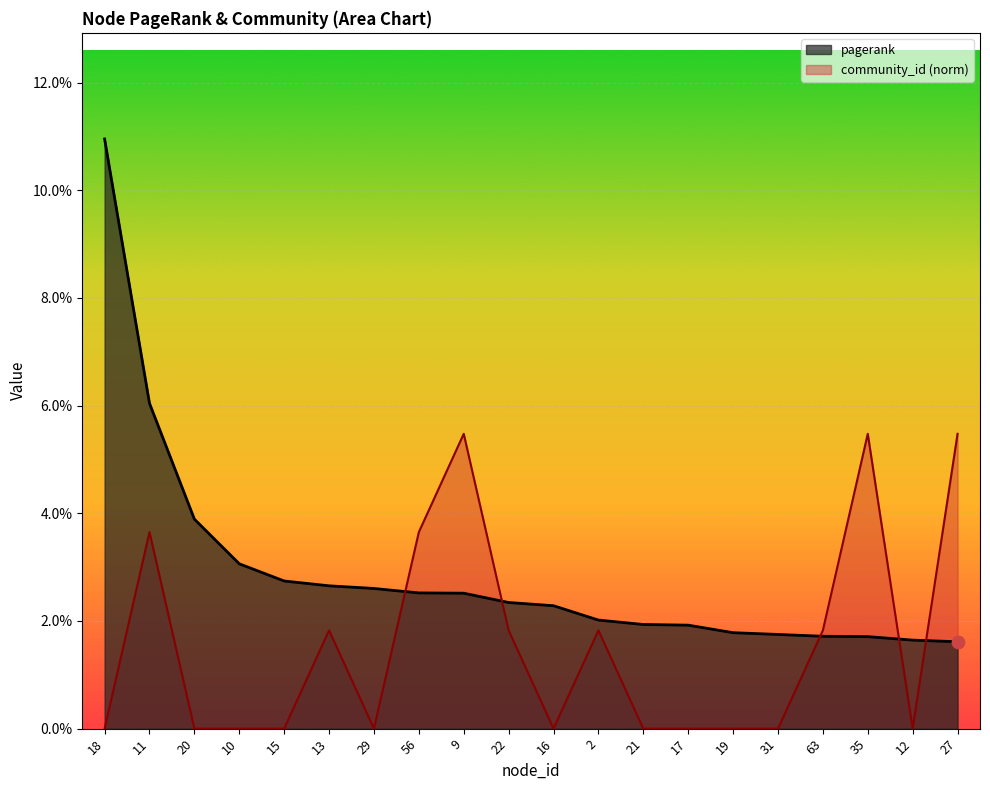

At which category is the sum across all series the highest?

18